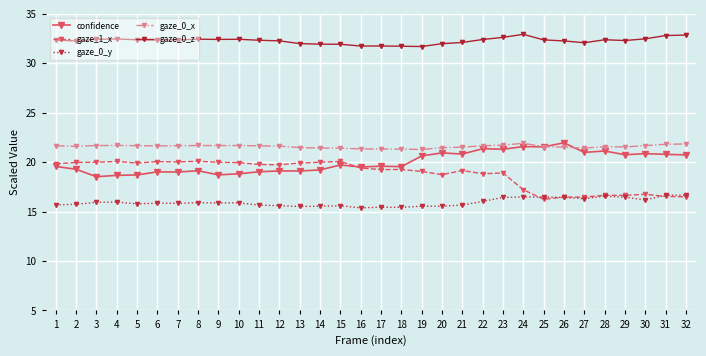

Is this an area chart (filled region under the line)?

No